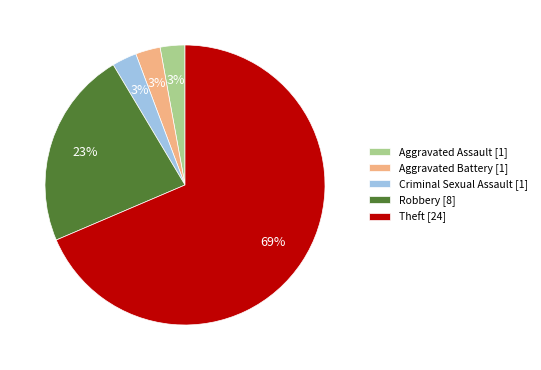

Which category has the biggest portion of the pie?

Theft